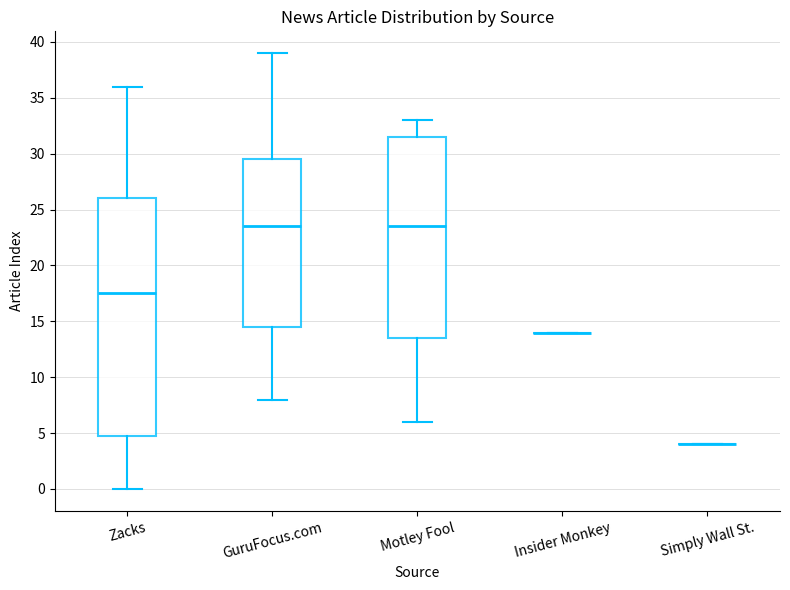

Where does the upper whisker of the box for Motley Fool end on the y-axis? The values are not printed on the chart, so give them approximately, as read against the axis.

33.0